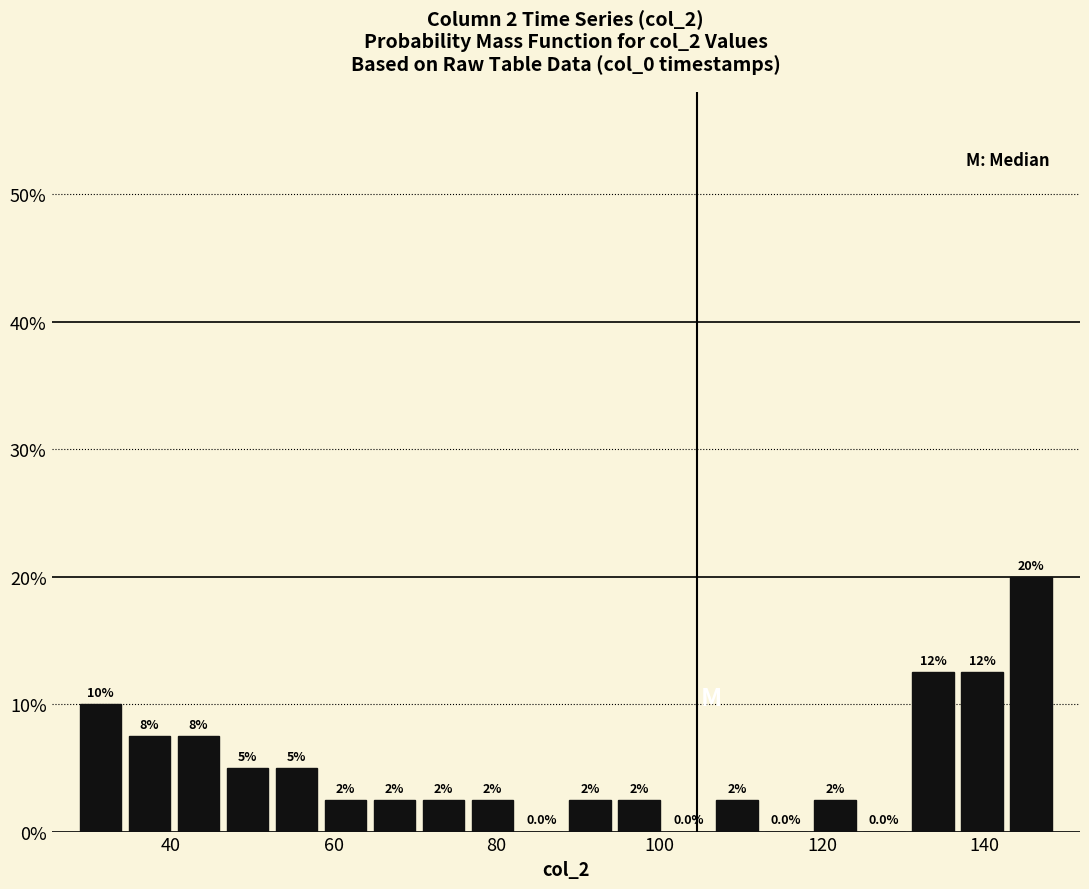

Read against the x-axis, roughly where is the centre of the tallest bar?

146